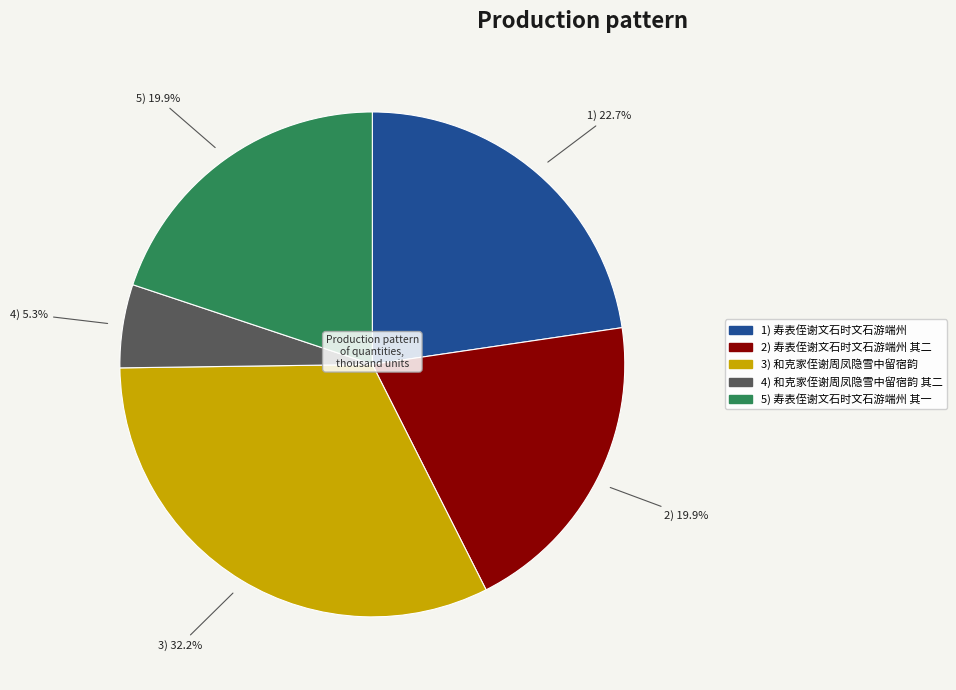

How many slices are in this pie chart?

5